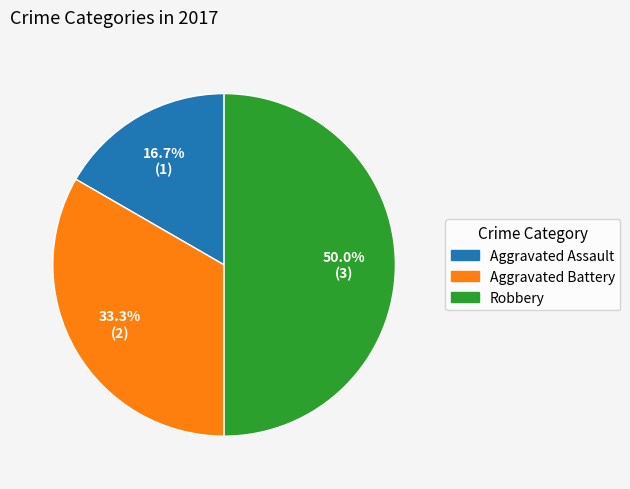

Do Aggravated Battery and Robbery together represent more than half of the pie?

Yes